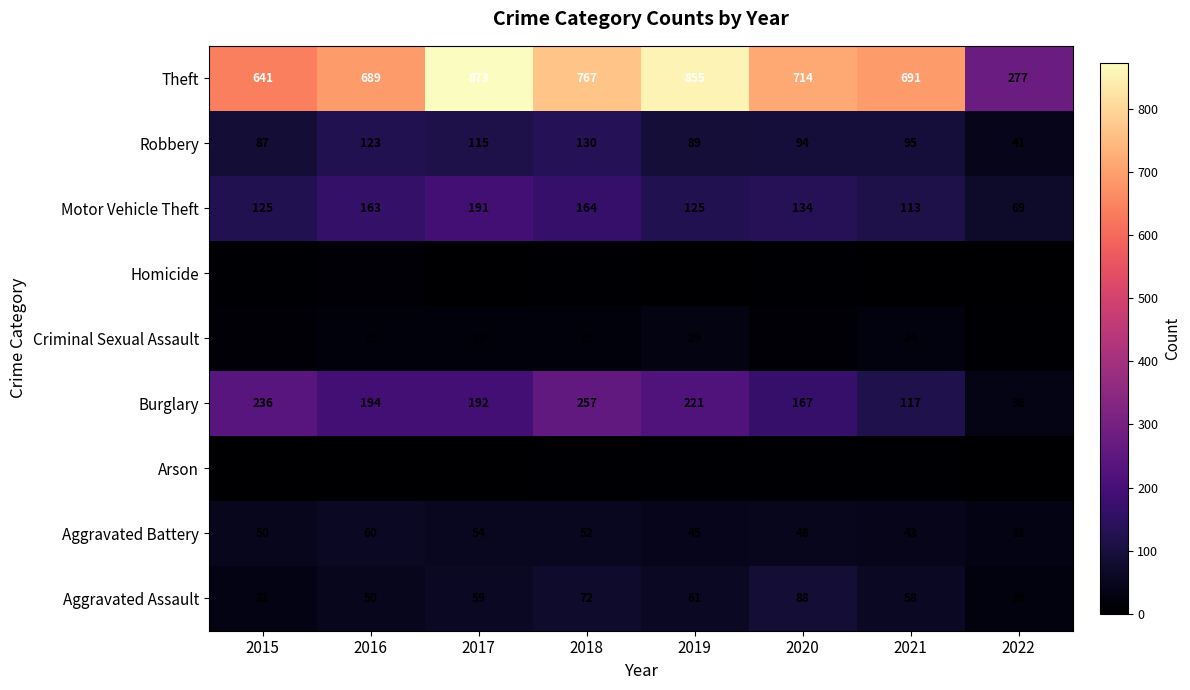

Rank the series at 2020 from highest to lowest value.

Theft, Burglary, Motor Vehicle Theft, Robbery, Aggravated Assault, Aggravated Battery, Criminal Sexual Assault, Homicide, Arson